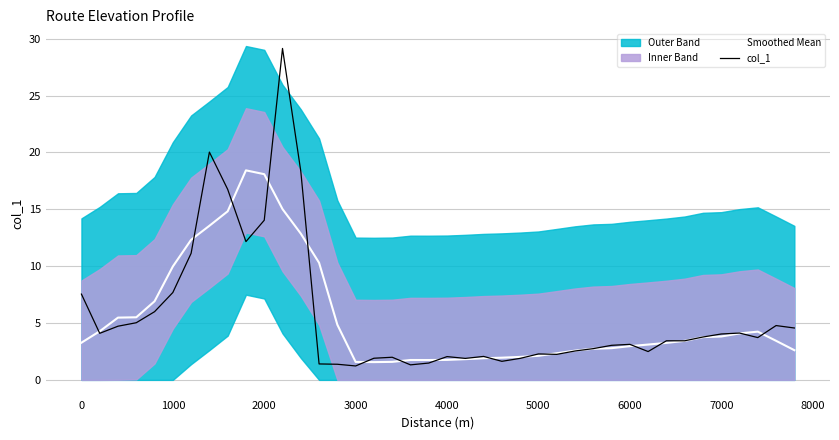

What is the lowest value of the Smoothed Mean series?

1.6